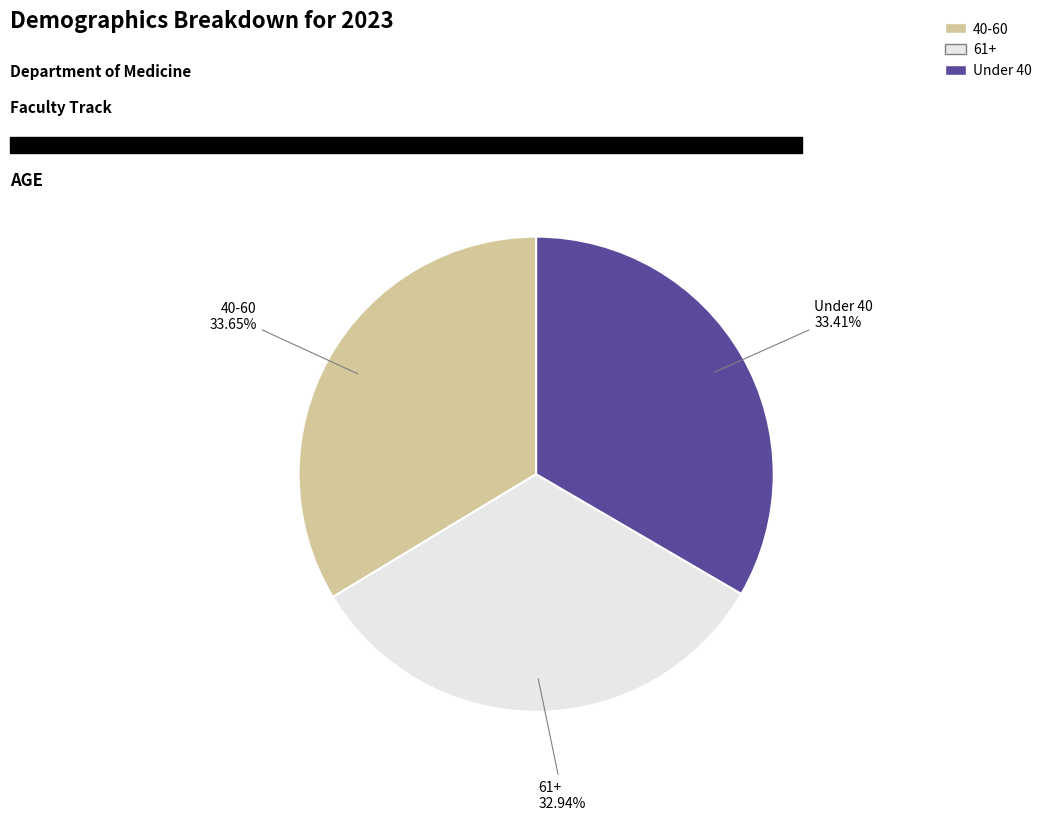

Approximately how many times larger is the value at 61+ compared to Under 40?

1.0